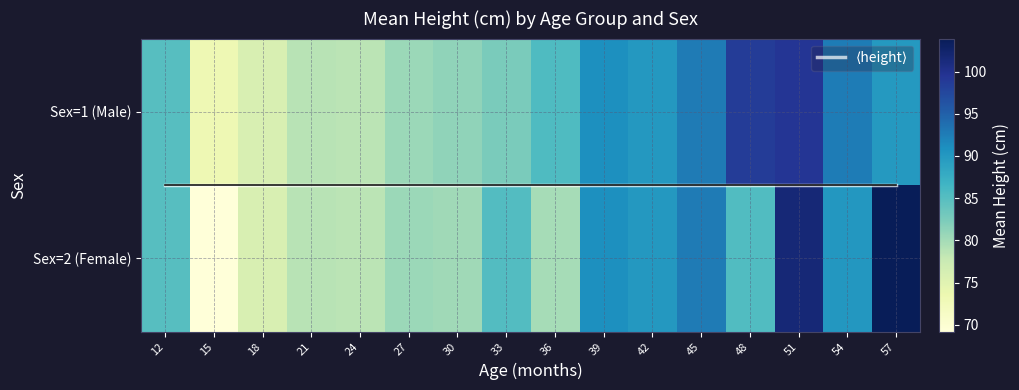

What is the difference between the second highest and minimum values in the Sex=1 (Male) series?

25.6